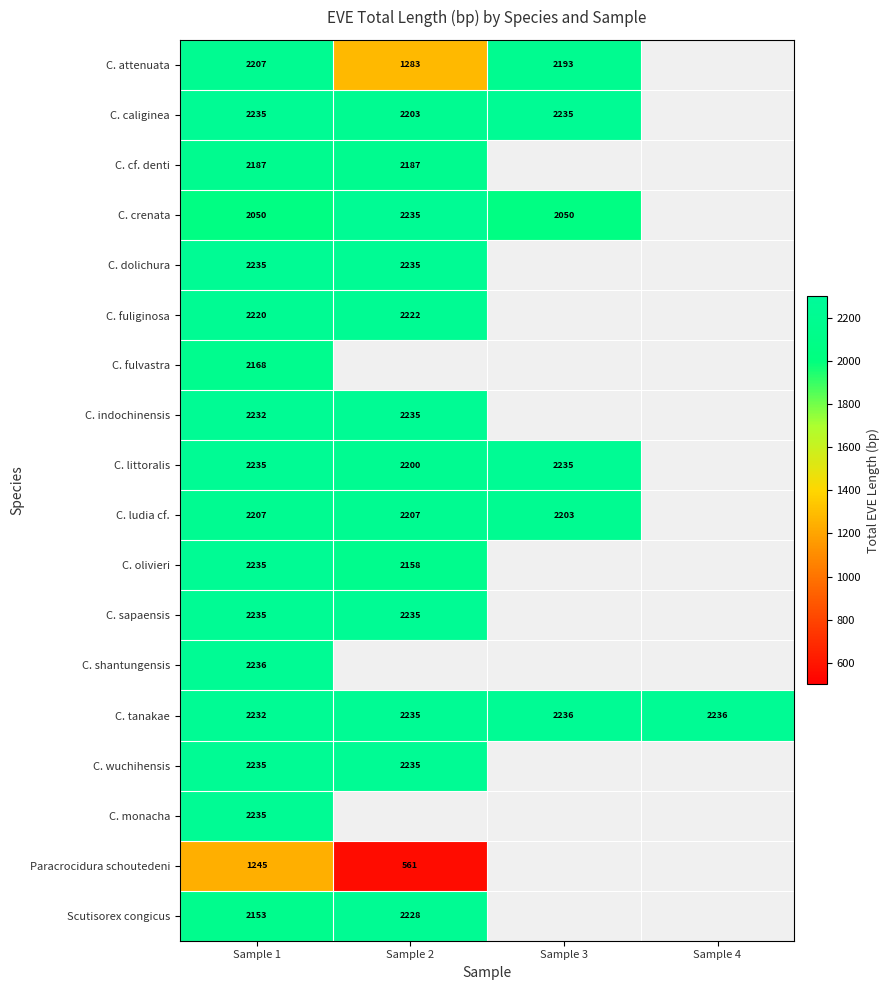

The C. attenuata series shows 880.9 at Sample 3. True or false?

False